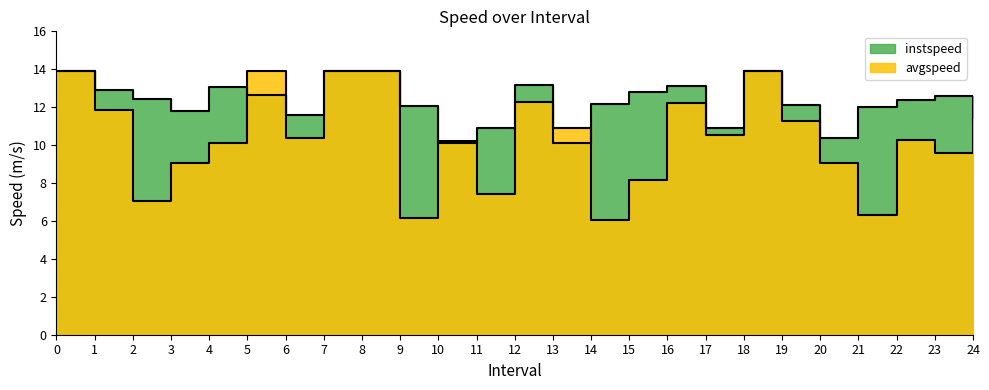

List the series in order of their overall mean, lowest first.

avgspeed, instspeed